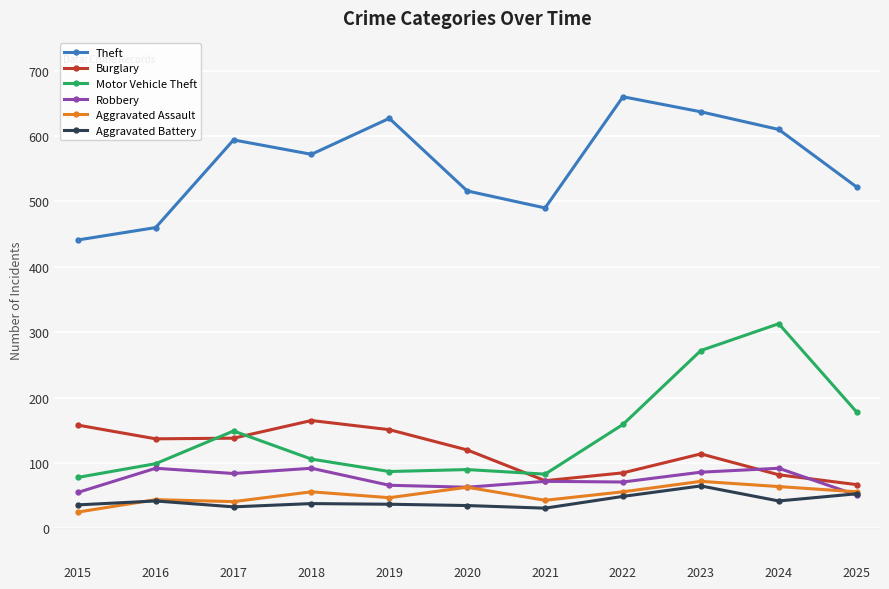

True or false: Motor Vehicle Theft and Burglary intersect in this chart.

True